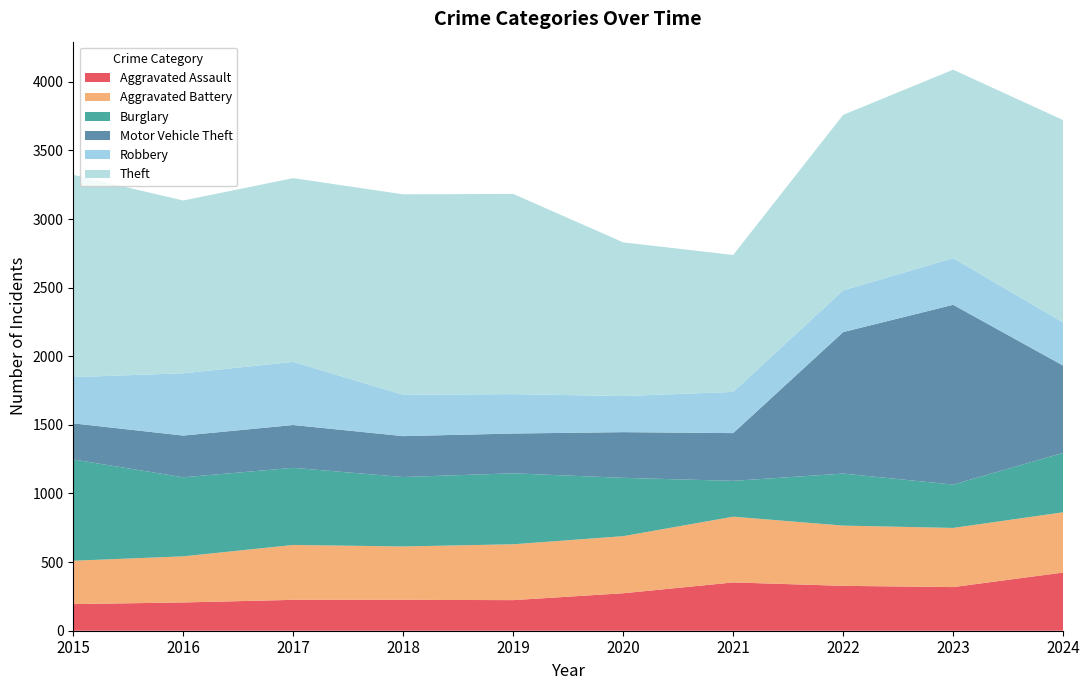

Reading right to left, transcribe all the data shown in this chart.

Aggravated Assault: 2024=424	2023=318	2022=327	2021=352	2020=273	2019=223	2018=225	2017=225	2016=206	2015=194
Aggravated Battery: 2024=439	2023=431	2022=439	2021=479	2020=416	2019=407	2018=389	2017=400	2016=336	2015=316
Burglary: 2024=433	2023=316	2022=379	2021=261	2020=425	2019=517	2018=506	2017=562	2016=576	2015=738
Motor Vehicle Theft: 2024=636	2023=1310	2022=1031	2021=348	2020=333	2019=290	2018=298	2017=312	2016=304	2015=263
Robbery: 2024=315	2023=340	2022=304	2021=300	2020=263	2019=287	2018=301	2017=460	2016=454	2015=337
Theft: 2024=1474	2023=1373	2022=1279	2021=998	2020=1120	2019=1459	2018=1461	2017=1339	2016=1259	2015=1474